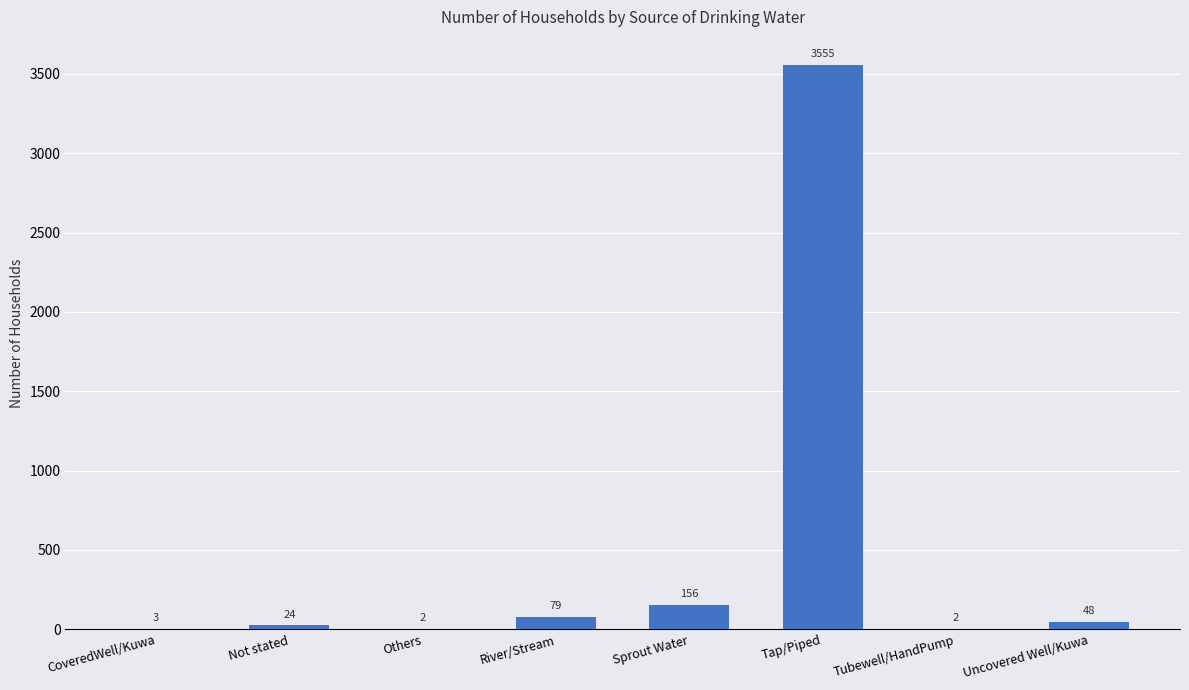

At which label is the value closest to 1778?

Sprout Water